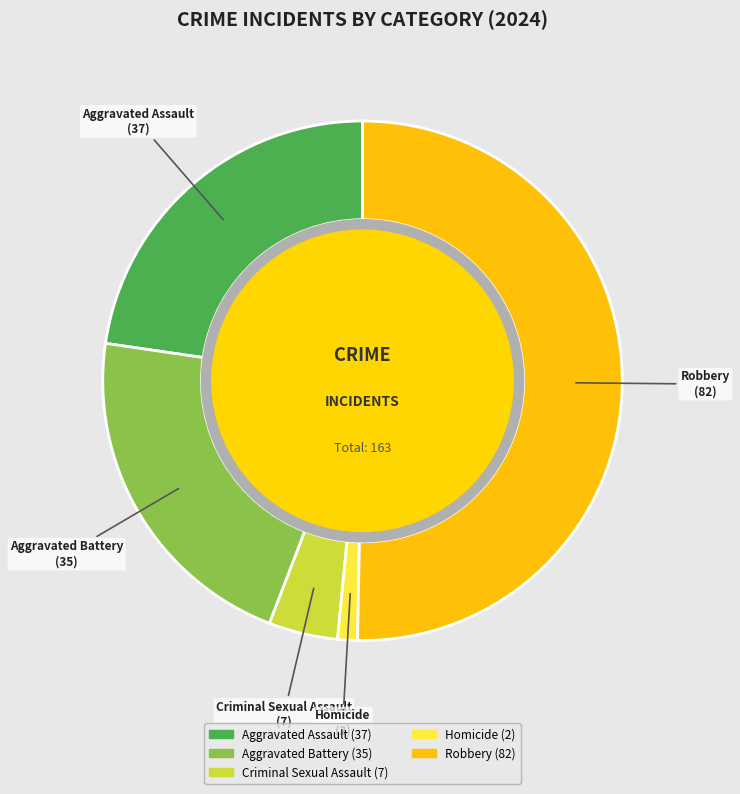

Is it true that Aggravated Assault is 23% of the pie?

True